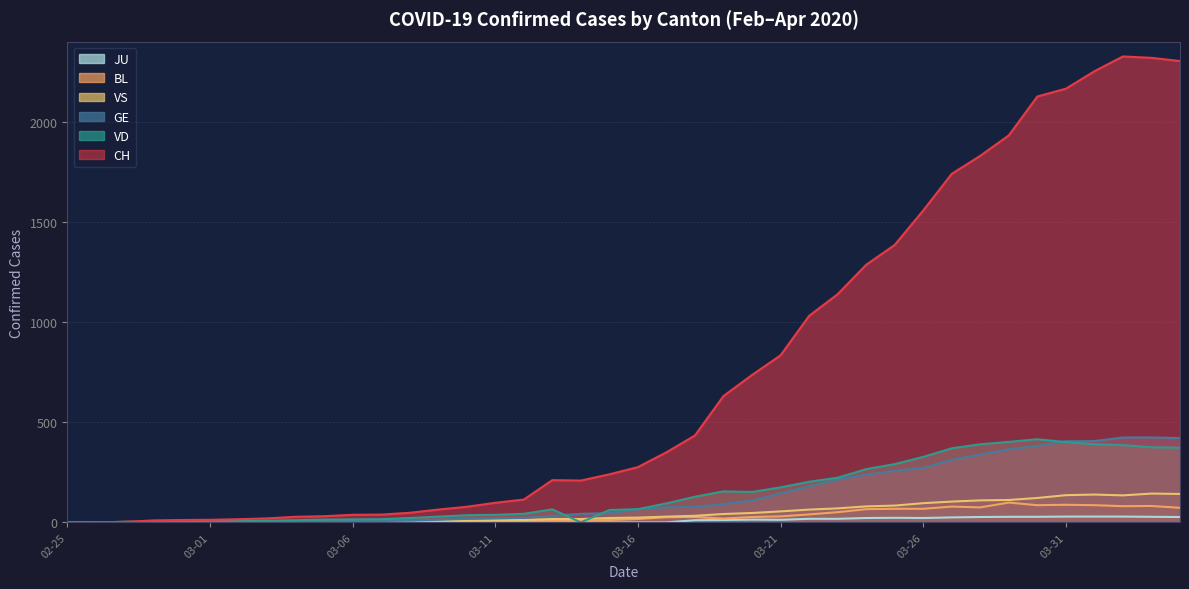

At which category is the sum across all series the highest?

2020-04-02